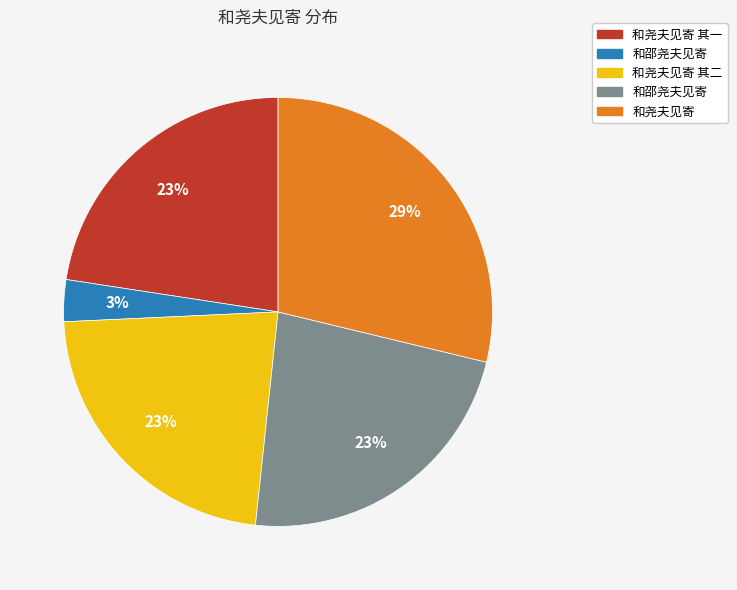

Does any single category account for the majority?

No